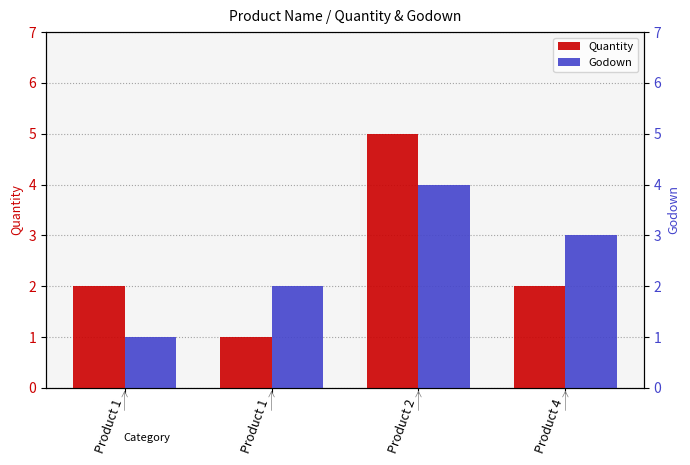

Count the Quantity values in the range 2 to 5.

3